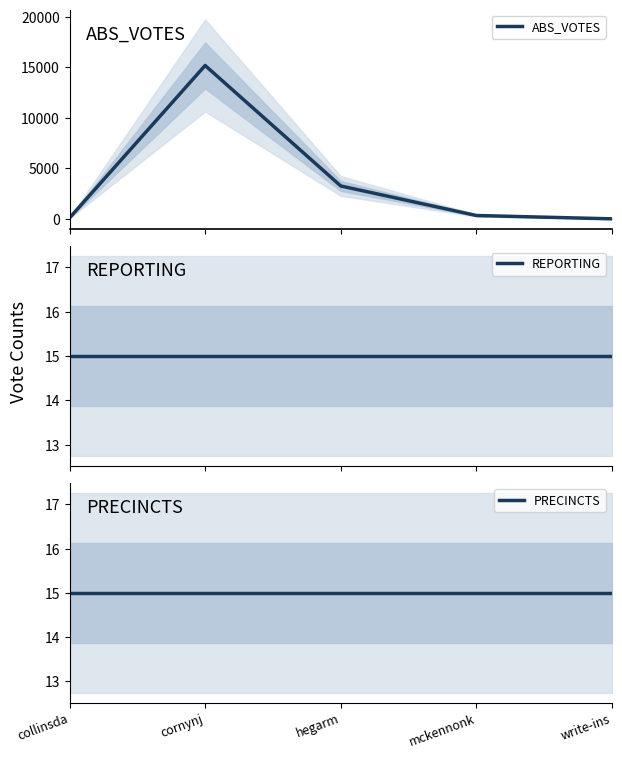

Reading left to right, transcribe all the data shown in this chart.

ABS_VOTES: collinsda=88	cornynj=15164	hegarm=3250	mckennonk=330	write-ins=0
REPORTING: collinsda=15	cornynj=15	hegarm=15	mckennonk=15	write-ins=15
PRECINCTS: collinsda=15	cornynj=15	hegarm=15	mckennonk=15	write-ins=15